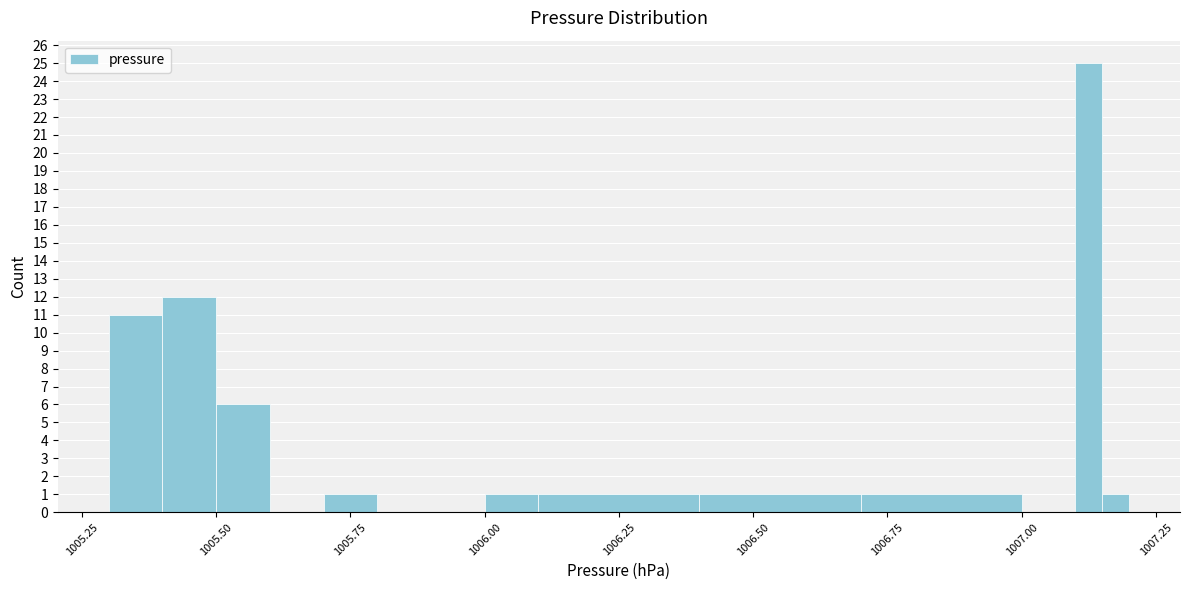

Read against the x-axis, roughly where is the centre of the tallest bar?

1007.15